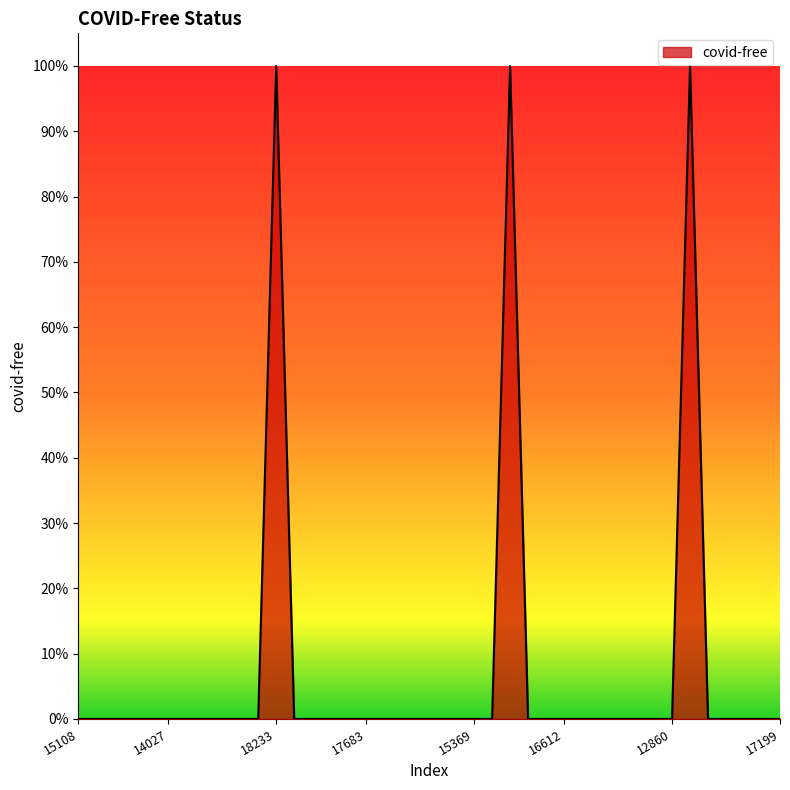

True or false: the data has more than 1 interior local peaks.

True